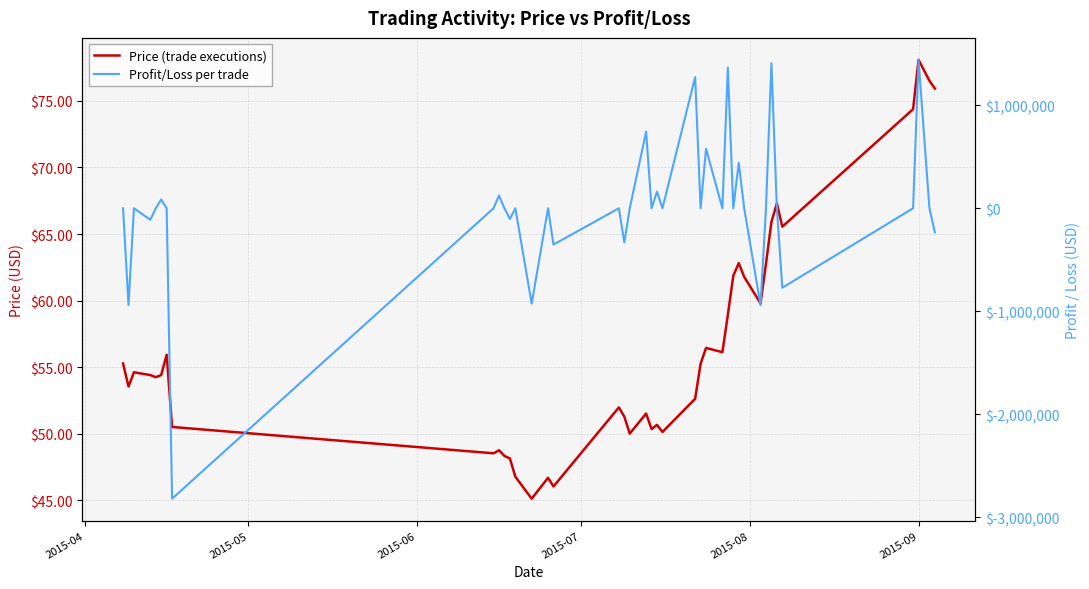

At how many categories does at least one series exceed -2065784?

40